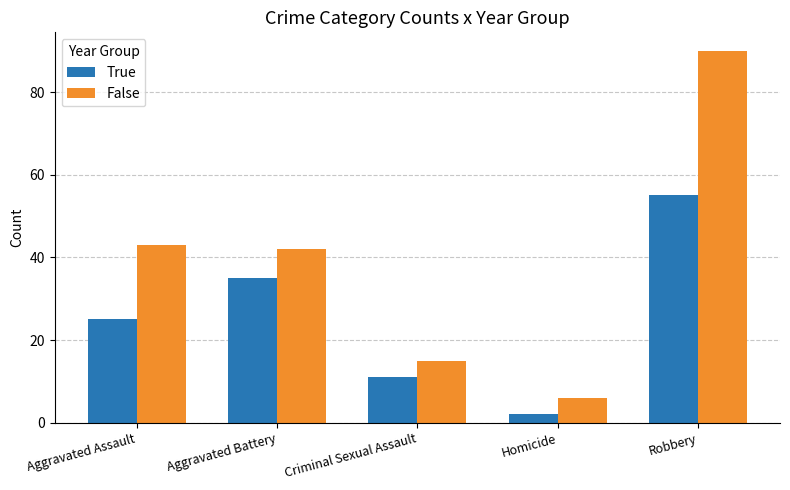

The value of True at Aggravated Assault is 9. True or false?

False